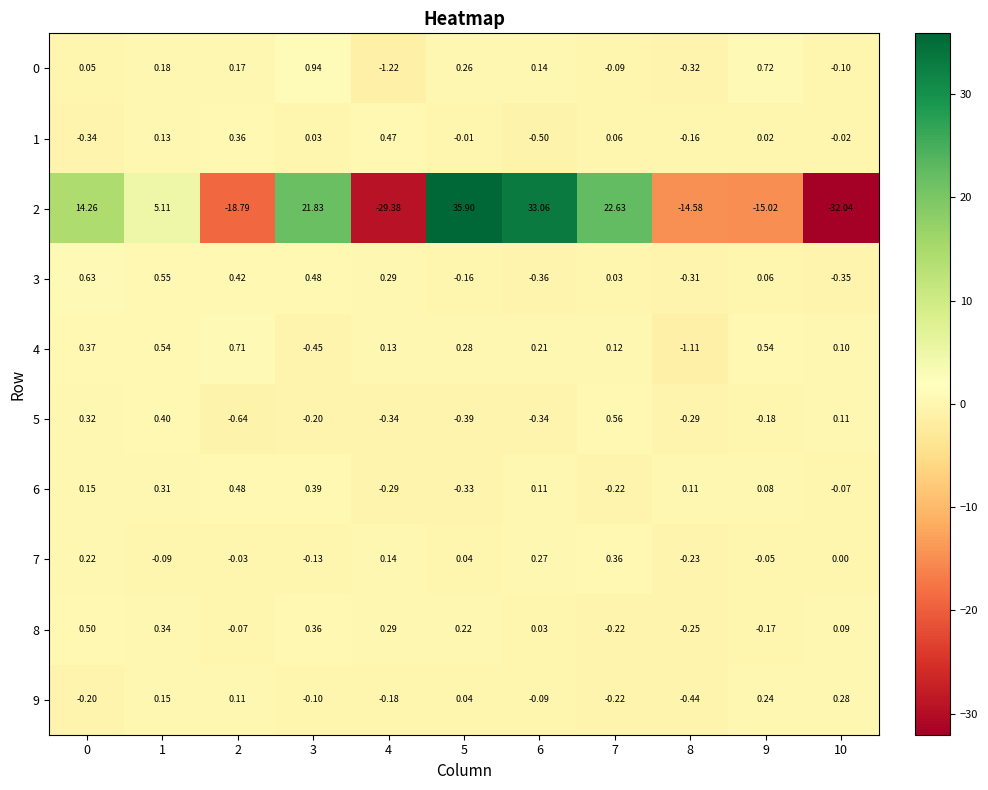

How many data points in 3 are above 0?

7